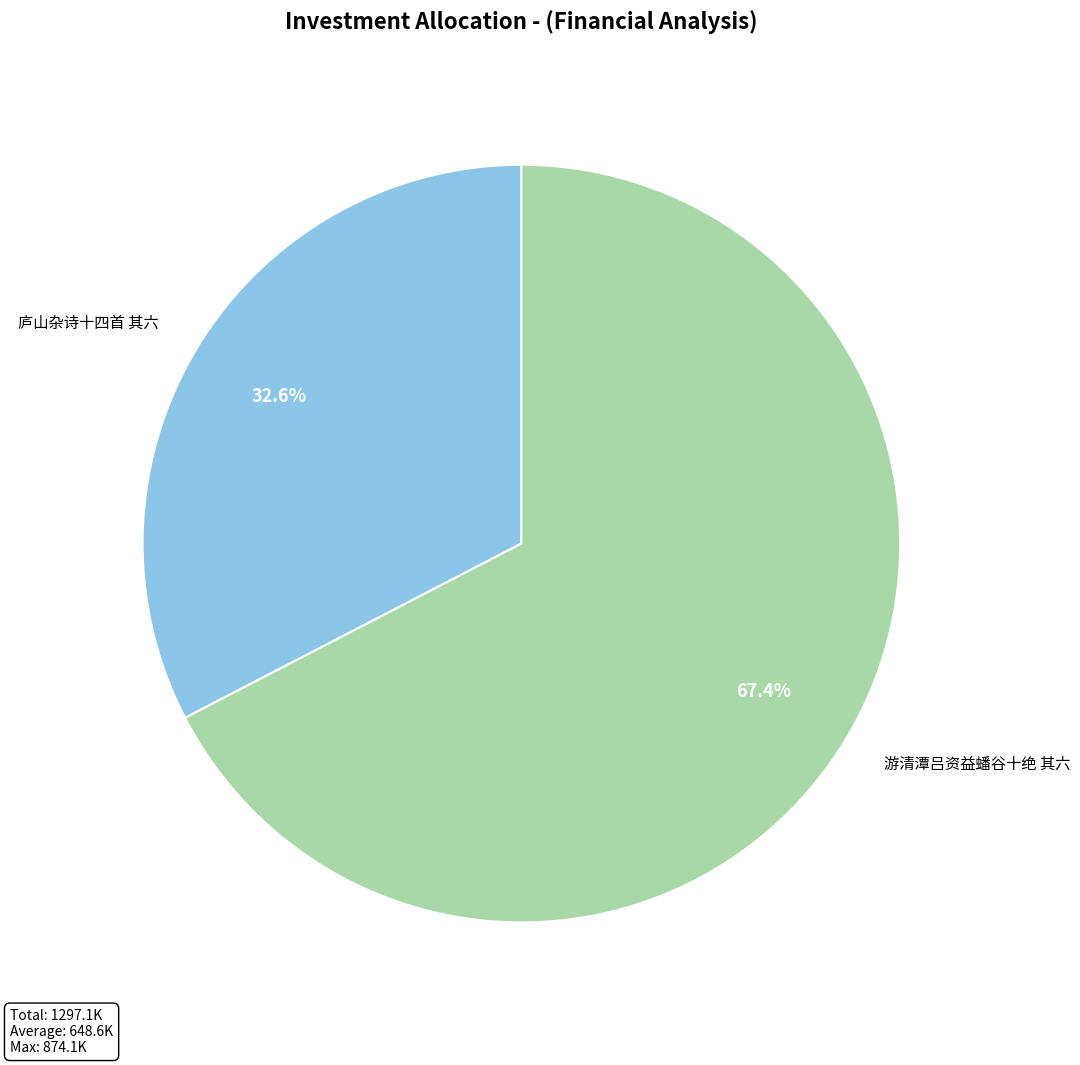

What is the largest slice in the pie chart?

游清潭吕资益蟠谷十绝 其六